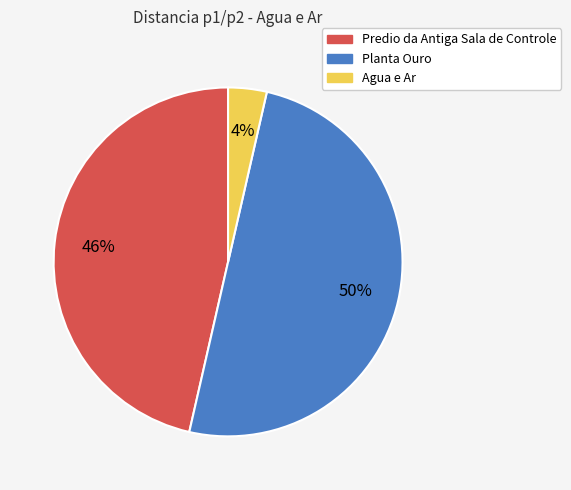

How many segments does this pie chart have?

3